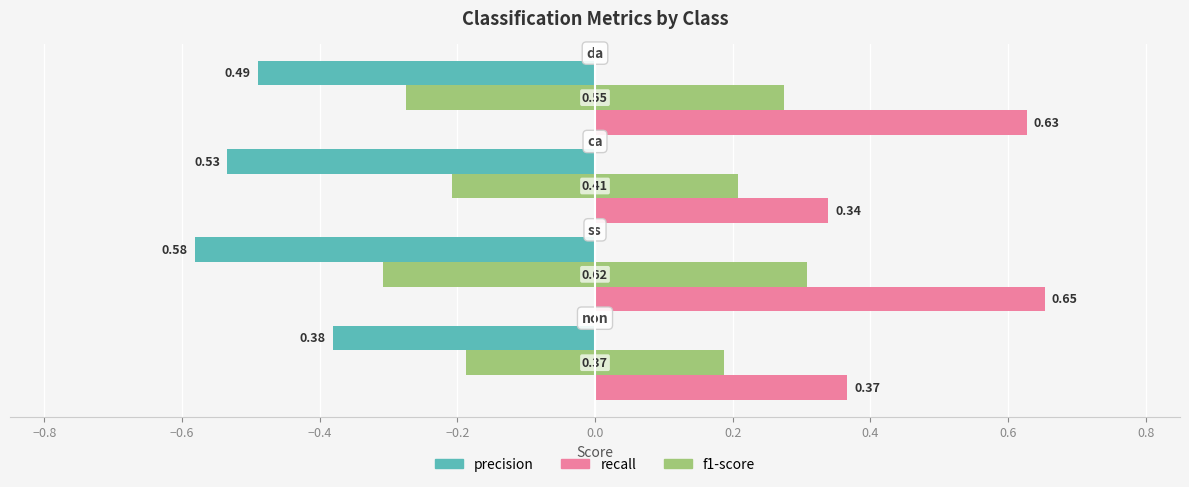

What is the minimum value shown in the chart?

0.3